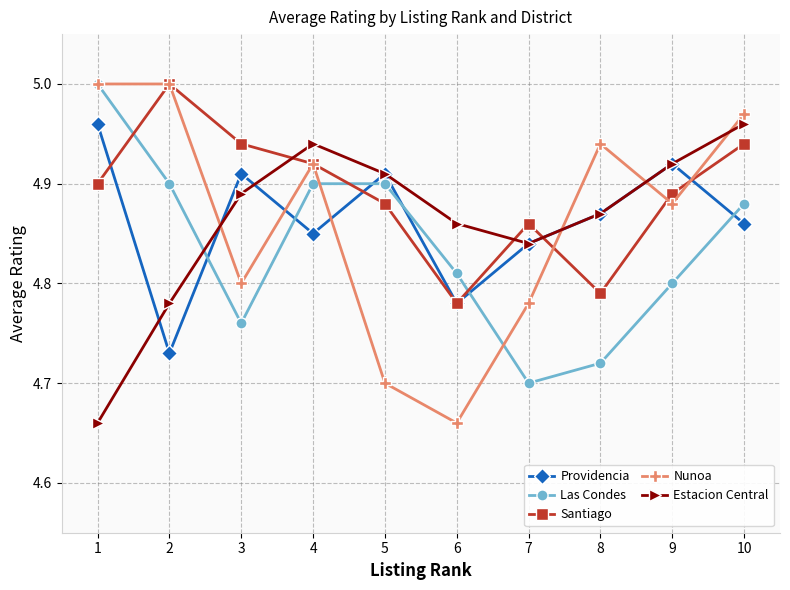

Which category has the lowest value in the Nunoa series?

6